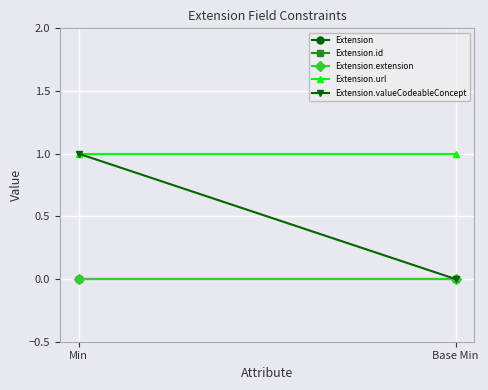

Which series has the largest total across all categories?

Extension.url